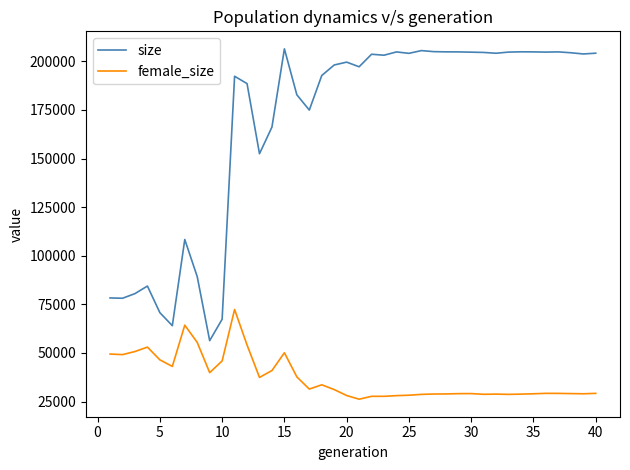

Rank the series by their average value, from highest to lowest.

size, female_size